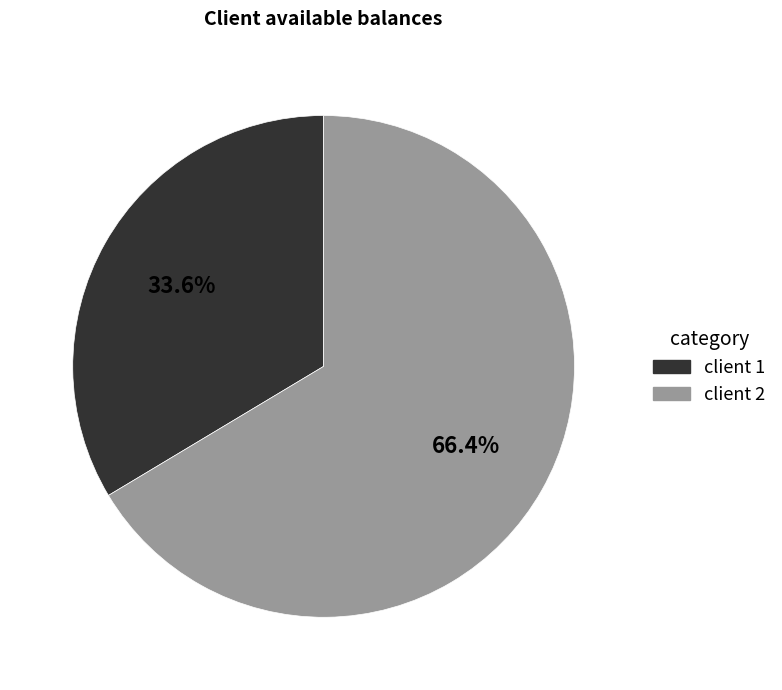

Is there any slice that represents more than half of the pie?

Yes